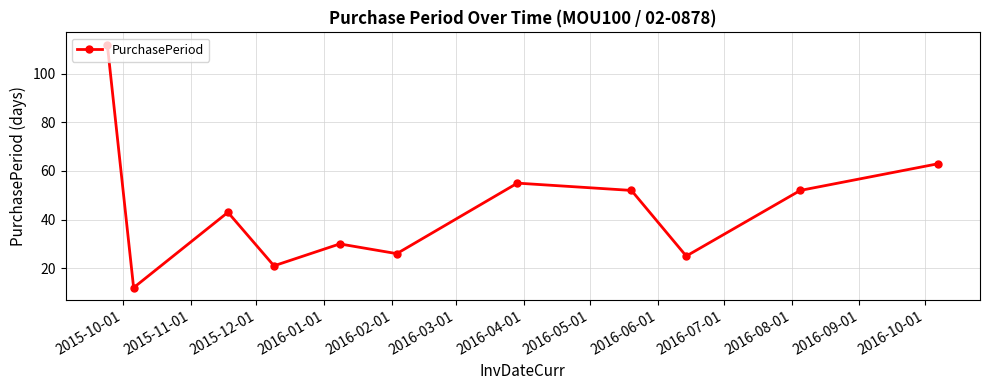

What is the value of the 7th point from the left?

55